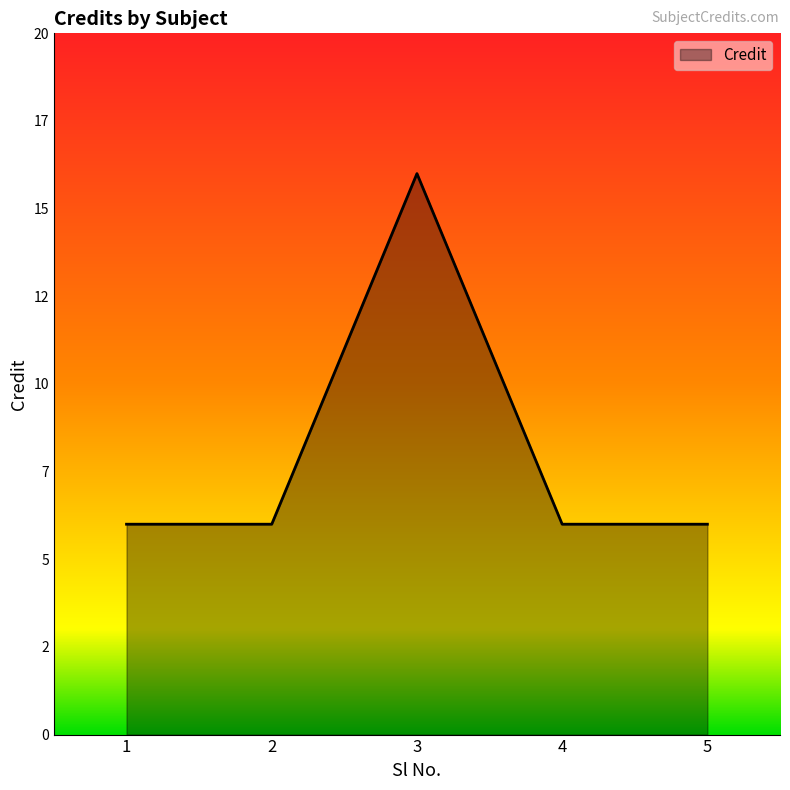

Approximately how many times larger is the value at 2 compared to 4?

1.0